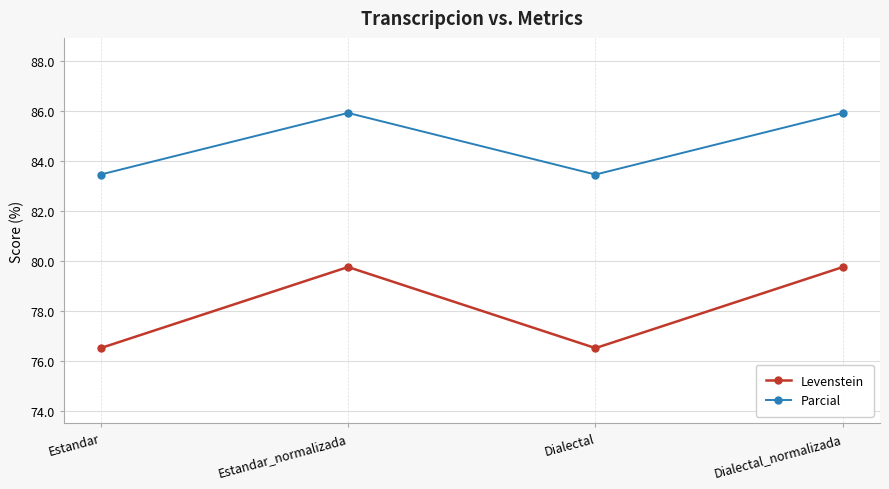

Where is the first local maximum for Levenstein?

Estandar_normalizada